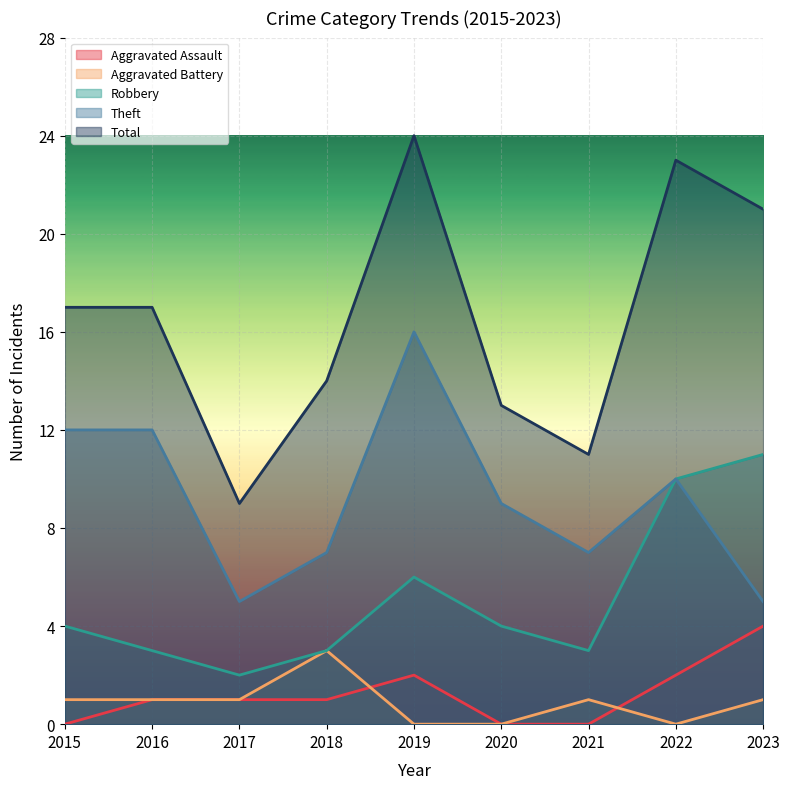

True or false: Robbery and Aggravated Assault intersect in this chart.

False